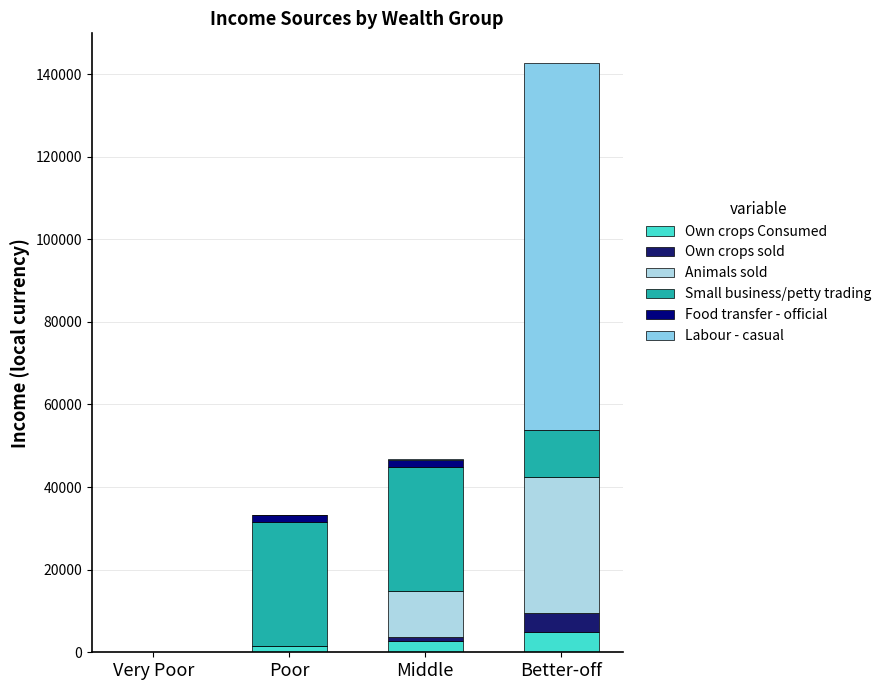

What is the label of the 3rd bar from the left?

Middle